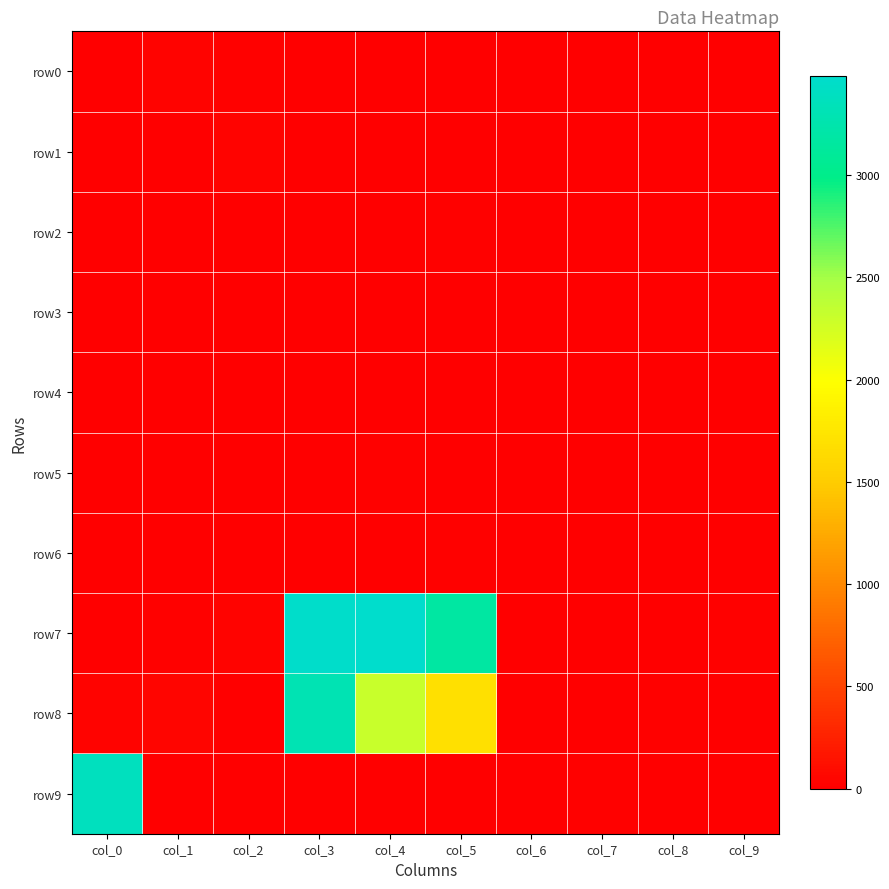

Reading left to right, list all the values displayed in this chart.

row0: col_0=6	col_1=38	col_2=18	col_3=2	col_4=3	col_5=0	col_6=2	col_7=8	col_8=2	col_9=0
row1: col_0=0	col_1=6	col_2=30	col_3=2	col_4=3	col_5=8	col_6=5	col_7=0	col_8=0	col_9=0
row2: col_0=0	col_1=0	col_2=6	col_3=4	col_4=2	col_5=14	col_6=1	col_7=0	col_8=0	col_9=0
row3: col_0=0	col_1=2	col_2=0	col_3=0	col_4=1	col_5=6	col_6=0	col_7=0	col_8=0	col_9=0
row4: col_0=0	col_1=0	col_2=4	col_3=1	col_4=4	col_5=0	col_6=0	col_7=0	col_8=0	col_9=0
row5: col_0=0	col_1=0	col_2=3	col_3=6	col_4=16	col_5=10	col_6=0	col_7=0	col_8=0	col_9=0
row6: col_0=9	col_1=2	col_2=6	col_3=0	col_4=2	col_5=19	col_6=0	col_7=0	col_8=0	col_9=0
row7: col_0=7	col_1=15	col_2=34	col_3=3459	col_4=3482	col_5=3177	col_6=8	col_7=5	col_8=8	col_9=14
row8: col_0=32	col_1=48	col_2=0	col_3=3298	col_4=2306	col_5=1700	col_6=0	col_7=1	col_8=16	col_9=0
row9: col_0=3374	col_1=9	col_2=0	col_3=0	col_4=0	col_5=0	col_6=7	col_7=20	col_8=12	col_9=0